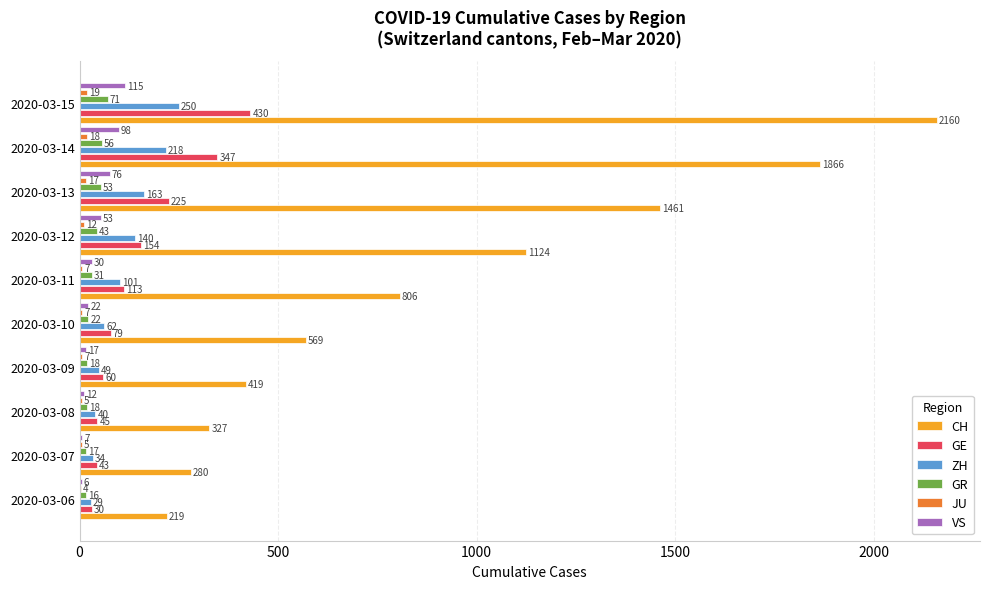

Between 2020-03-13 and 2020-03-14, which series saw the biggest shift?

CH